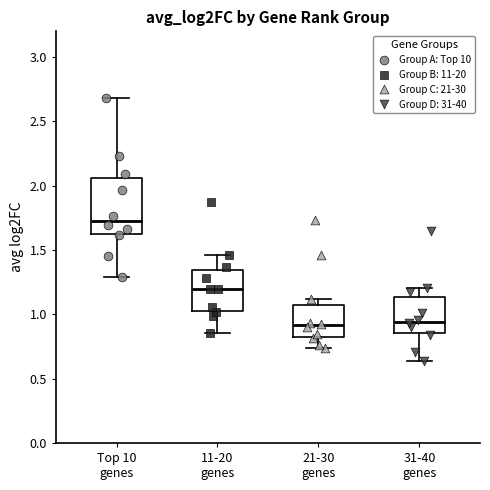

Reading left to right, read every box against the y-axis: the position of its median line, the range the box covers, and the ends of its whiskers. The values are not printed on the chart, so give them approximately, as read against the axis.

Top 10 genes: median 1.75, box 1.65 to 2.05, whiskers 1.30 to 2.70
11-20 genes: median 1.20, box 1.05 to 1.35, whiskers 0.85 to 1.45
21-30 genes: median 0.90, box 0.80 to 1.05, whiskers 0.75 to 1.10
31-40 genes: median 0.95, box 0.85 to 1.15, whiskers 0.65 to 1.20